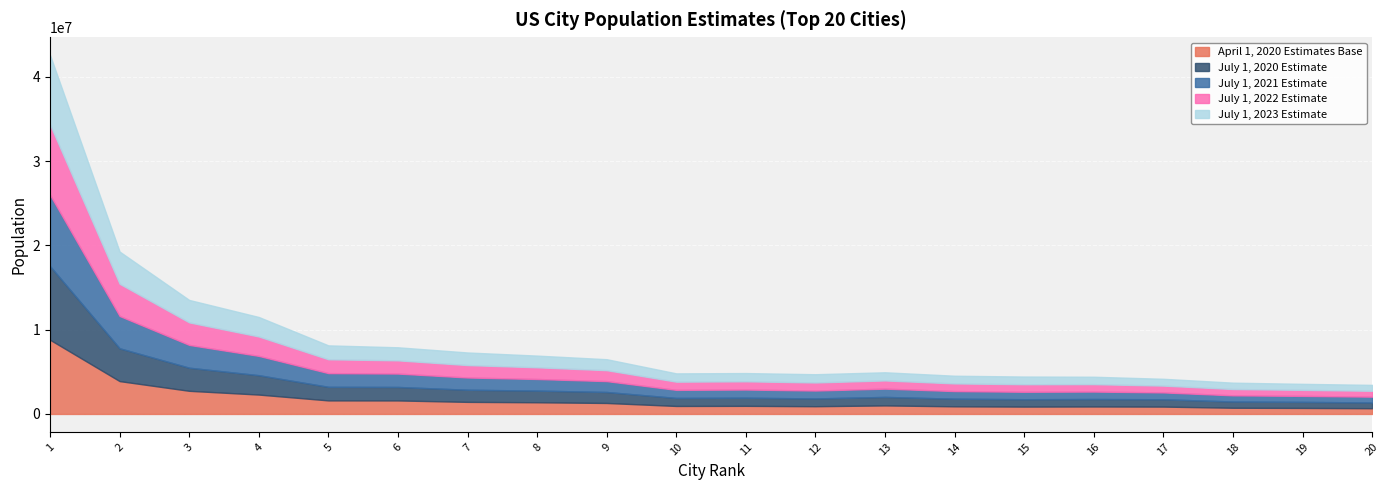

Reading left to right, transcribe all the data shown in this chart.

April 1, 2020 Estimates Base: 8804199	3898841	2746352	2300833	1608215	1603793	1434306	1386972	1304182	949618	961893	918907	1013241	905939	874629	887648	873950	737018	715524	681091
July 1, 2020 Estimate: 8740292	3895848	2743329	2299269	1612459	1600684	1439257	1386292	1303212	951880	965827	923602	1009319	906418	875752	887177	870518	740565	717606	683078
July 1, 2021 Estimate: 8462216	3832573	2704101	2291020	1625187	1589623	1454003	1376142	1289705	957410	969608	937590	981214	903184	883012	882325	811935	731757	711467	688531
July 1, 2022 Estimate: 8335798	3822782	2672660	2302488	1643899	1566836	1473325	1387378	1297358	971777	975418	957103	972082	908238	895704	880397	807774	749134	713453	695178
July 1, 2023 Estimate: 8258035	3820914	2664452	2314157	1650070	1550542	1495295	1388320	1302868	985843	979882	978468	969655	913175	911311	879293	808988	755078	716577	702767